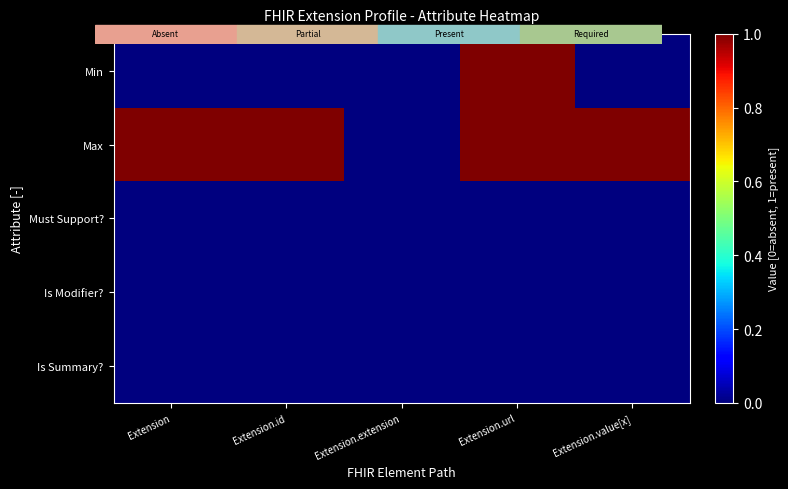

How many distinct data groups are displayed?

5